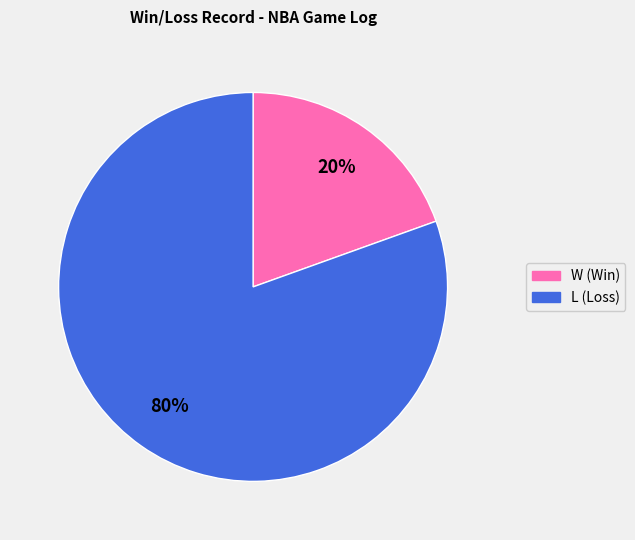

What percentage is the W slice, to the nearest percent?

20%